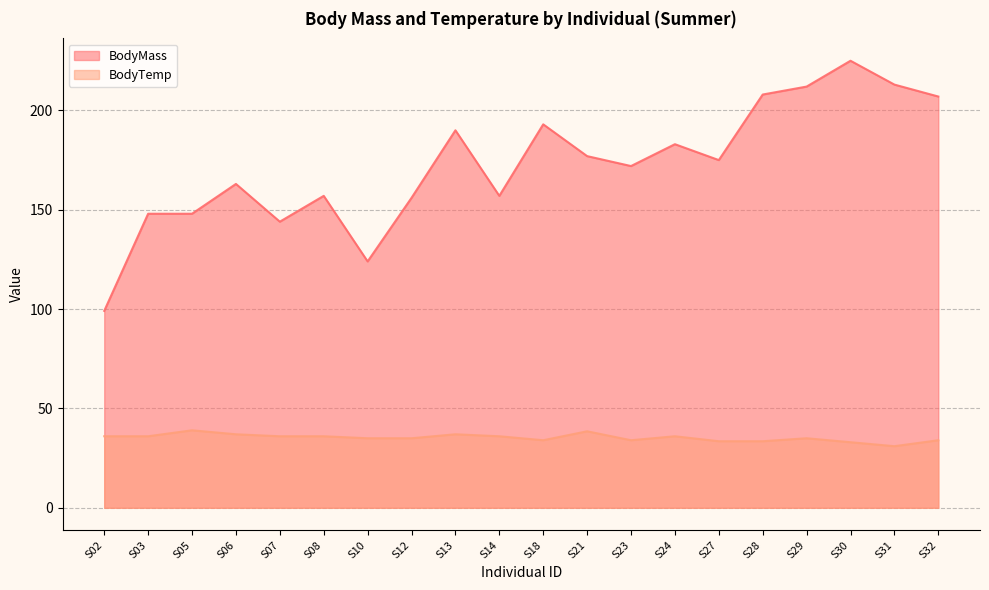

True or false: BodyMass and BodyTemp intersect in this chart.

False